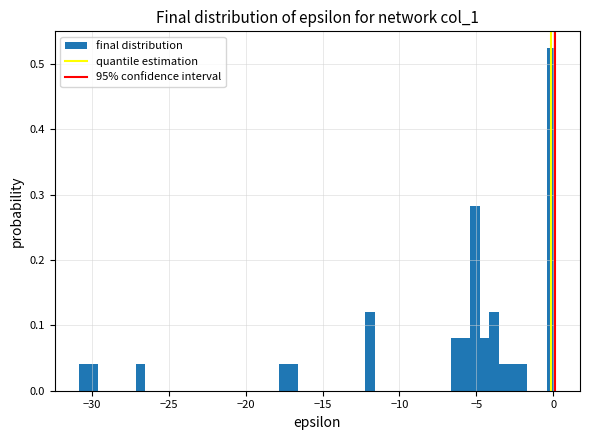

Read against the x-axis, roughly where is the centre of the tallest bar?

0.0